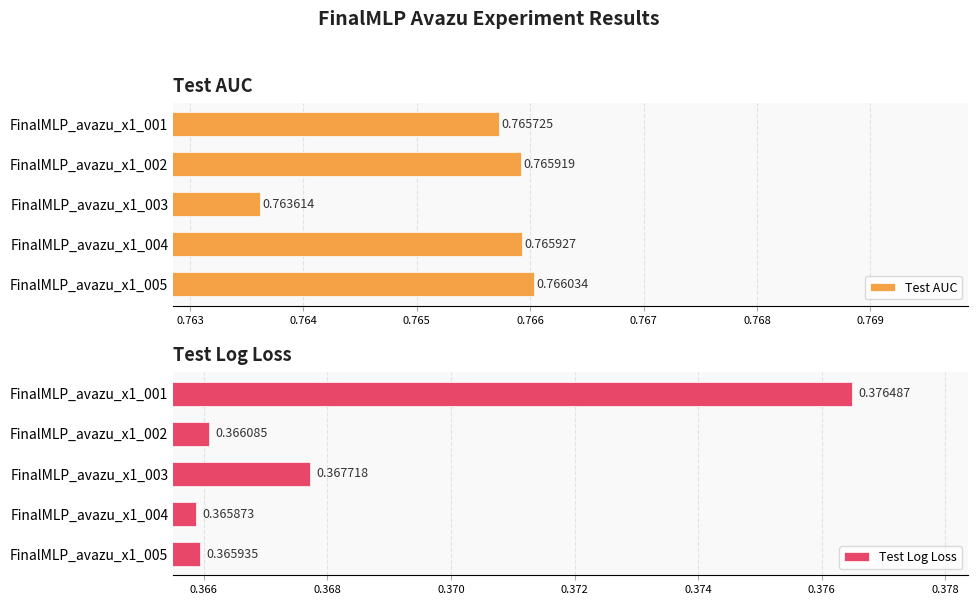

Does the chart contain stacked bars?

No